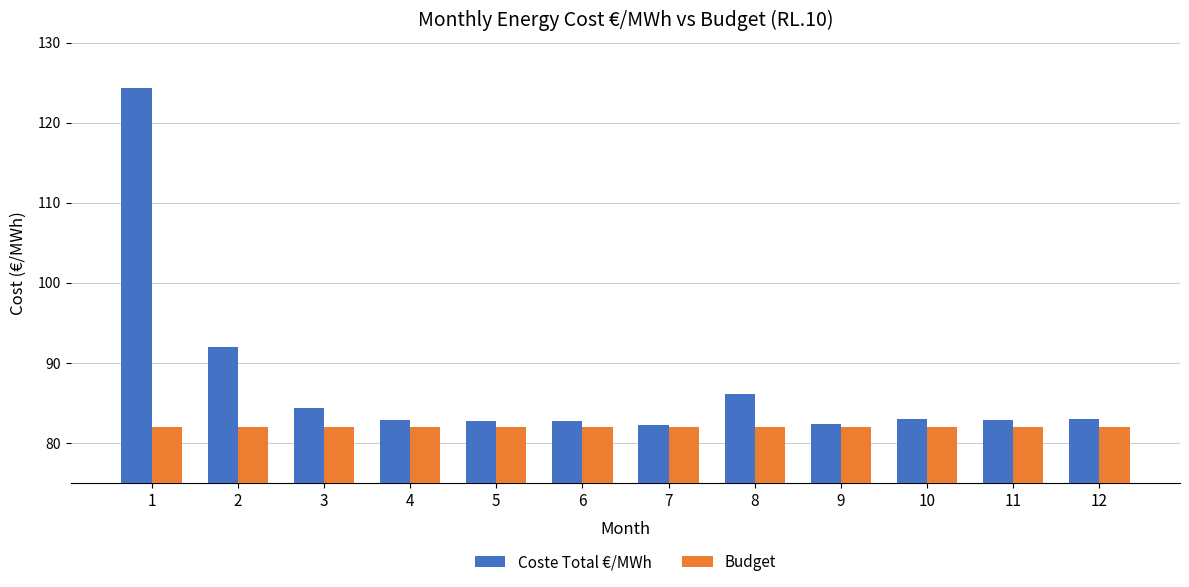

The Budget series shows 51.2 at 8. True or false?

False